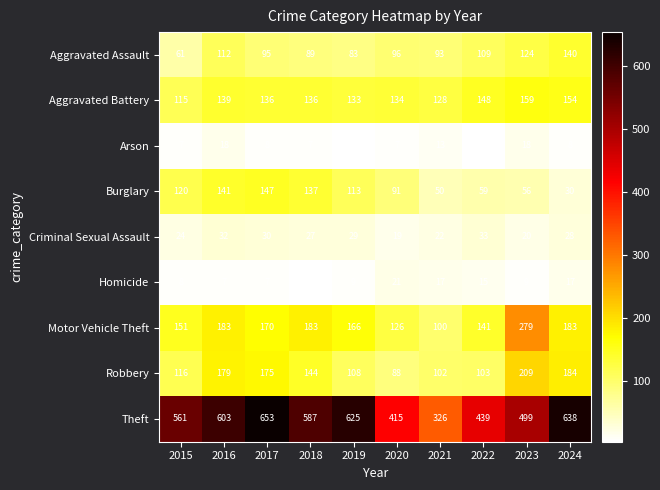

Is it true that Homicide equals 7 at 2017?

True